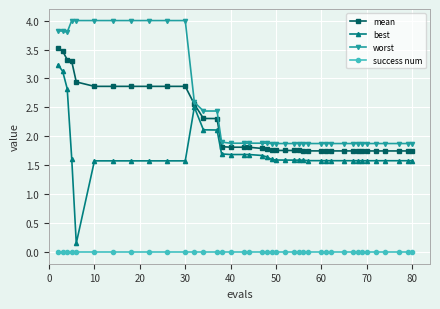

What are all the series names shown in the legend?

mean, best, worst, success num